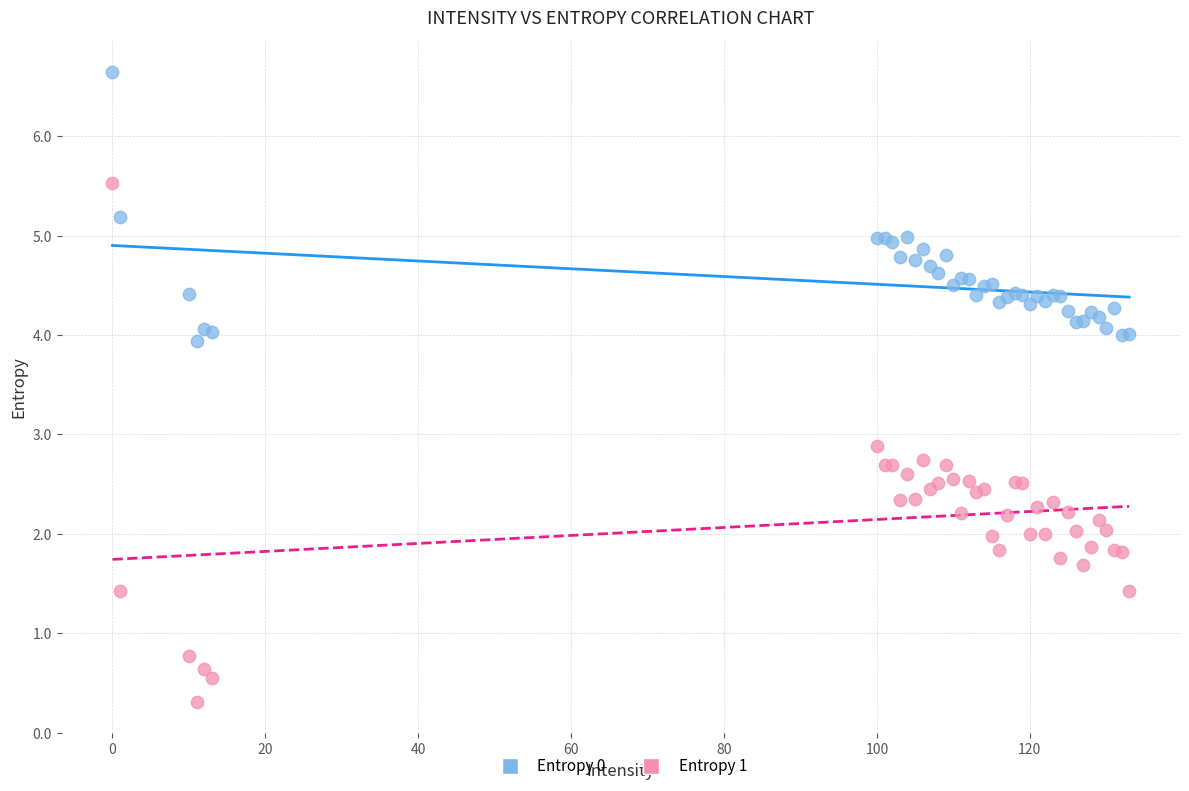

Which series reaches the minimum Y coordinate?

Entropy 1